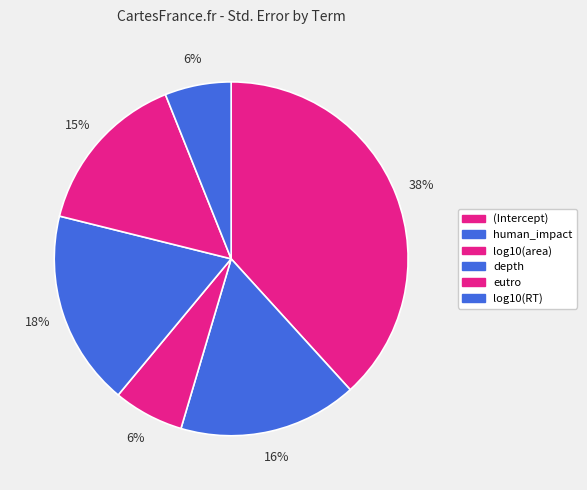

Is there any slice that represents more than half of the pie?

No